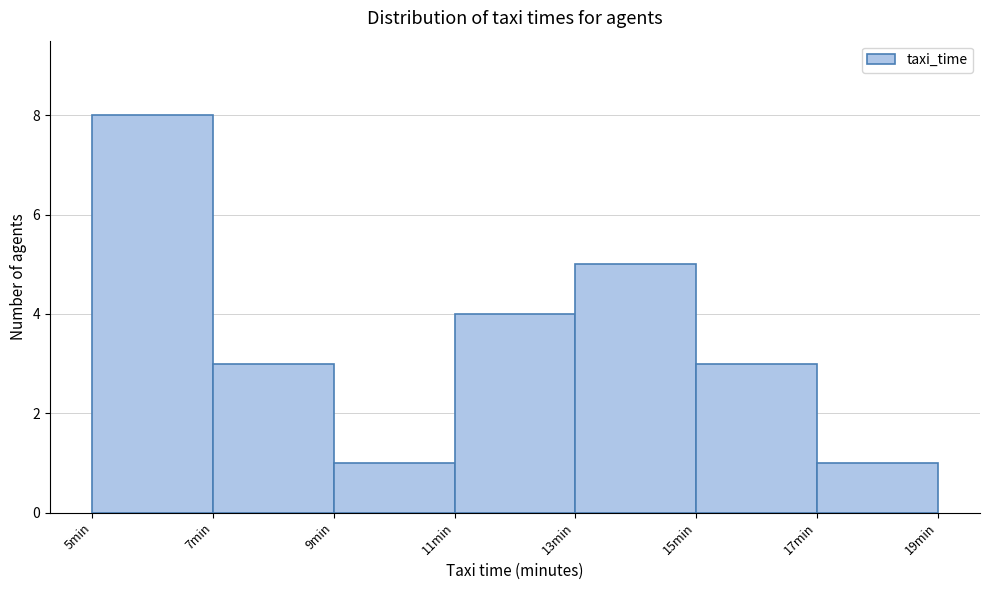

Reading left to right, transcribe this chart: for each bar, give the range it covers on the x-axis and its height. The values are not printed on the chart, so give them approximately, as read against the axis.

5 to 7: 8
7 to 9: 3
9 to 11: 1
11 to 13: 4
13 to 15: 5
15 to 17: 3
17 to 19: 1